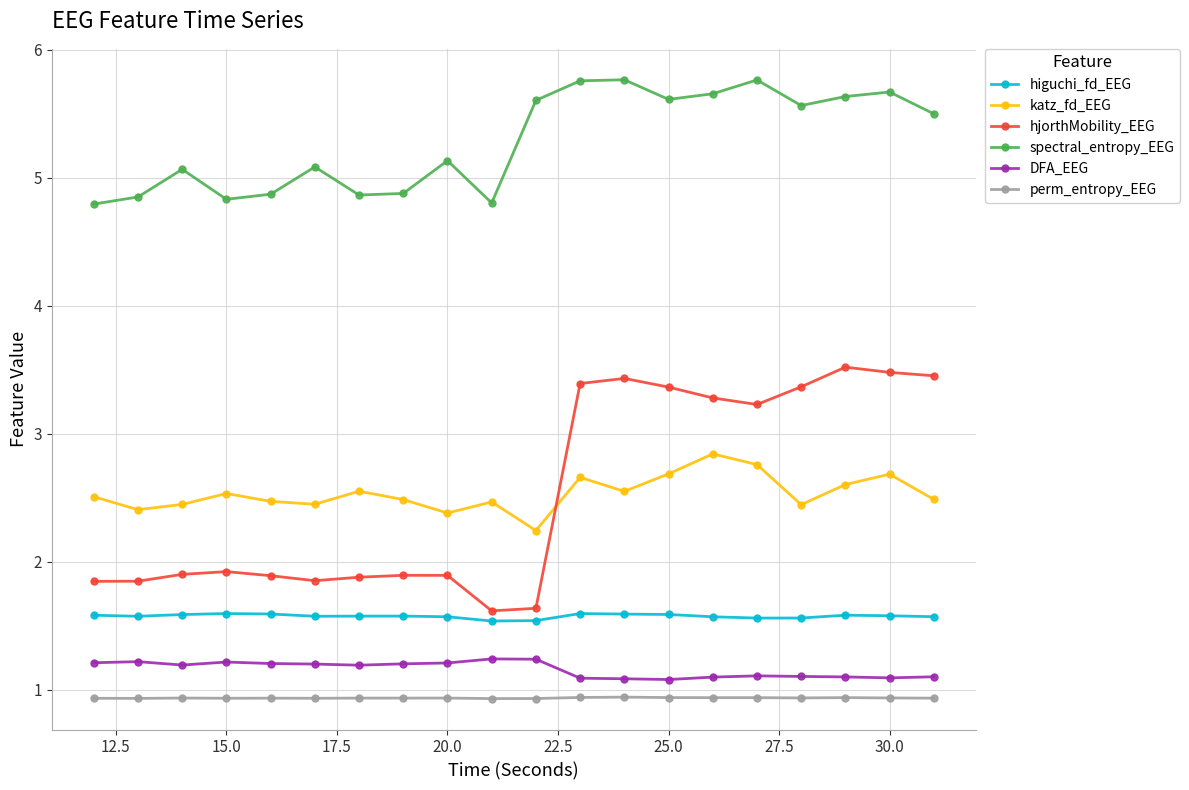

What is the greatest value displayed?

5.8